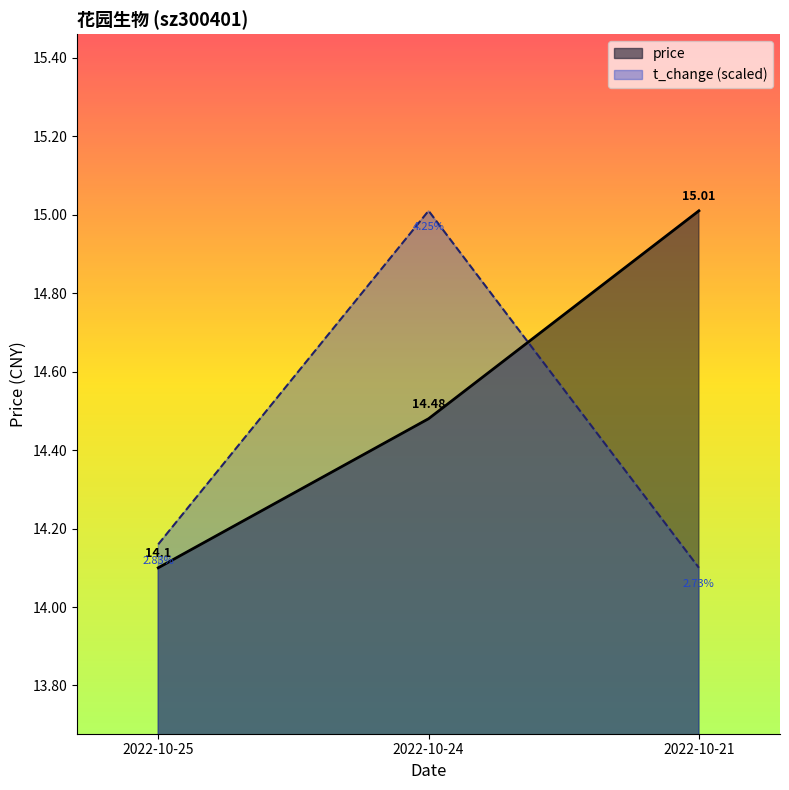

What is the minimum value for price?

14.1